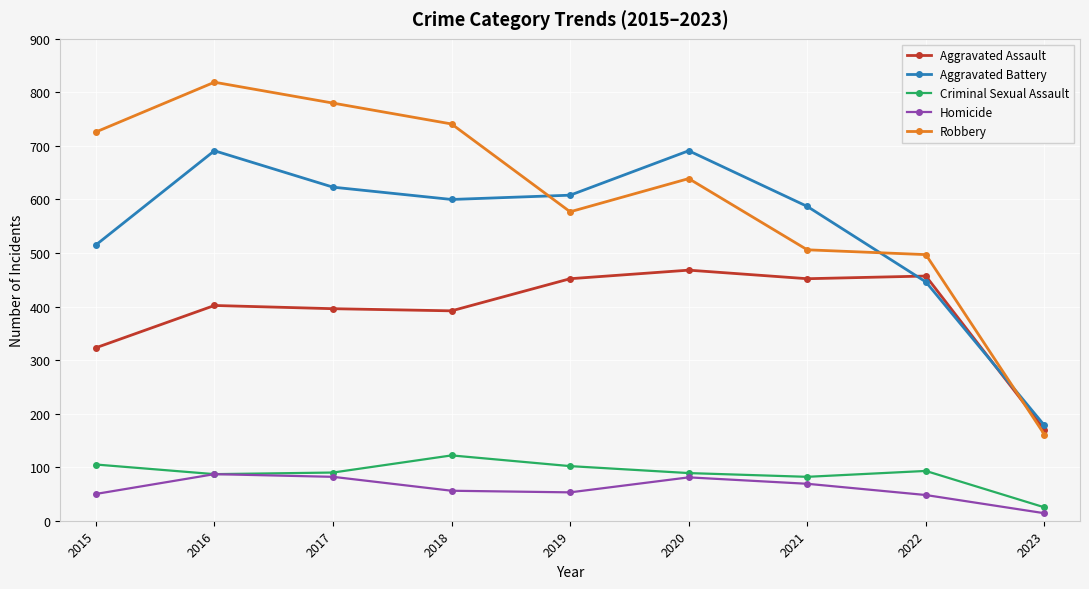

What is the difference between the Aggravated Battery values at 2021 and 2019?

21